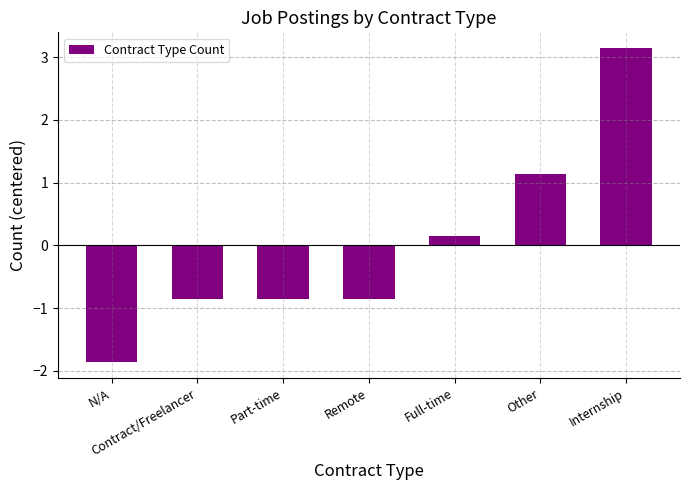

Where is the data nearest to the value 0?

Full-time